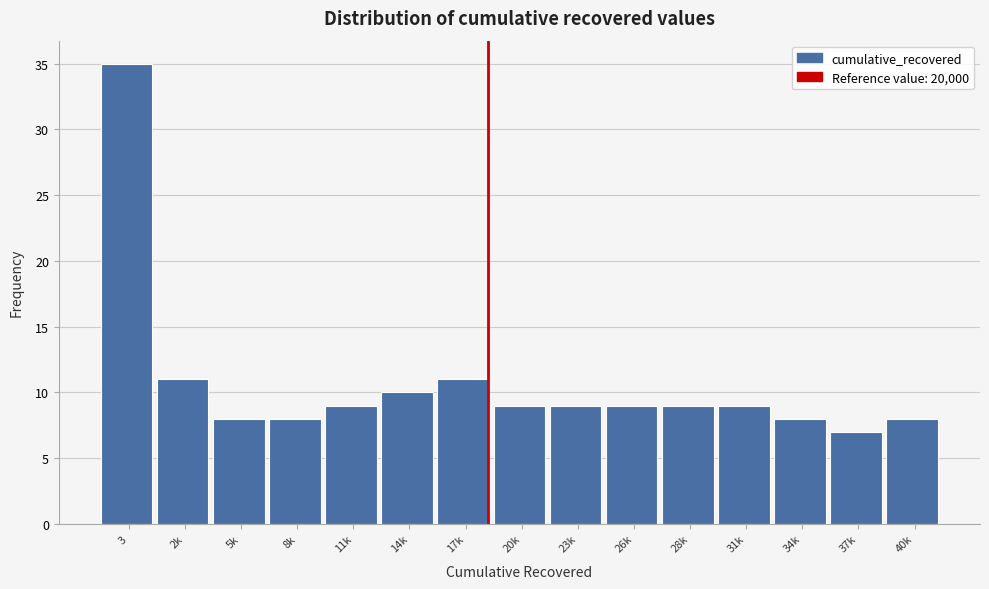

Reading left to right, what are all the values shown in this chart?

35	11	8	8	9	10	11	9	9	9	9	9	8	7	8